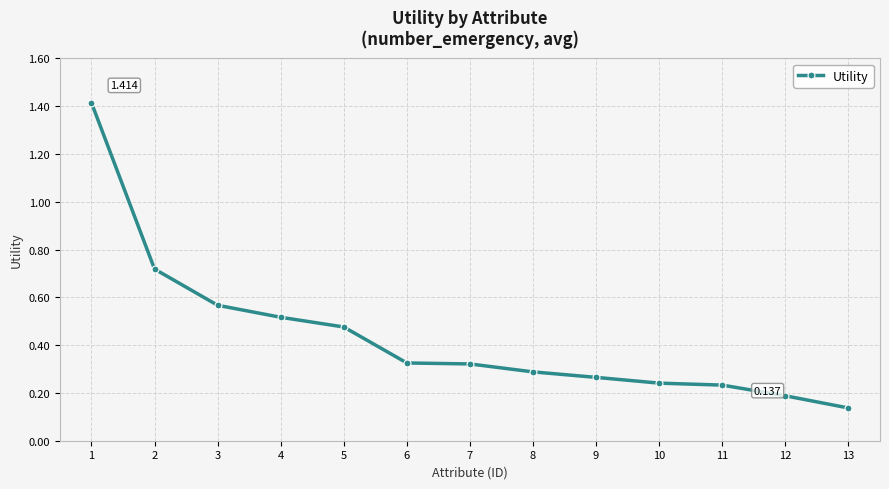

Reading left to right, extract all data points from this chart.

1=1.4	2=0.7	3=0.6	4=0.5	5=0.5	6=0.3	7=0.3	8=0.3	9=0.3	10=0.2	11=0.2	12=0.2	13=0.1